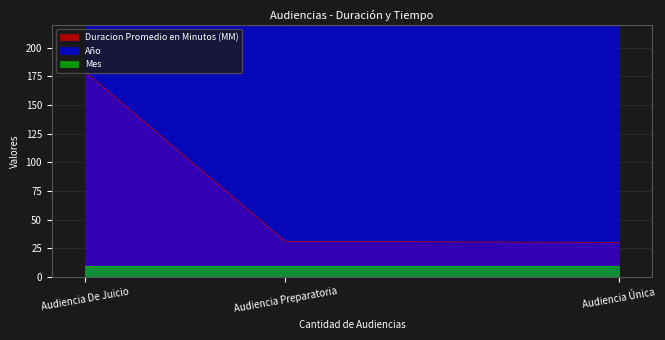

At which label does Año reach its minimum?

Audiencia Única